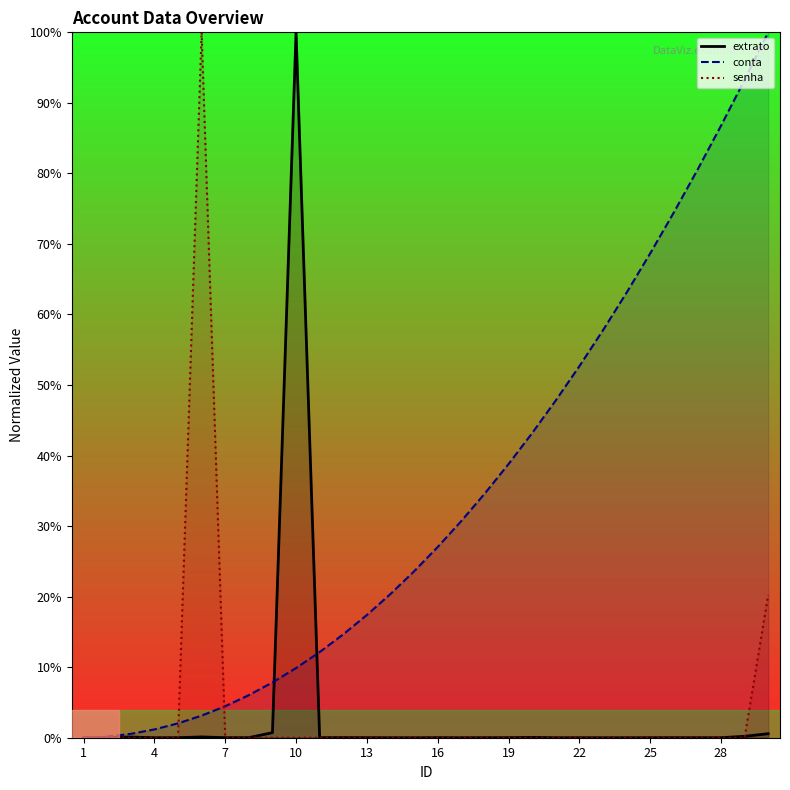

What is the difference between the maximum and minimum values in the conta series?

100.0